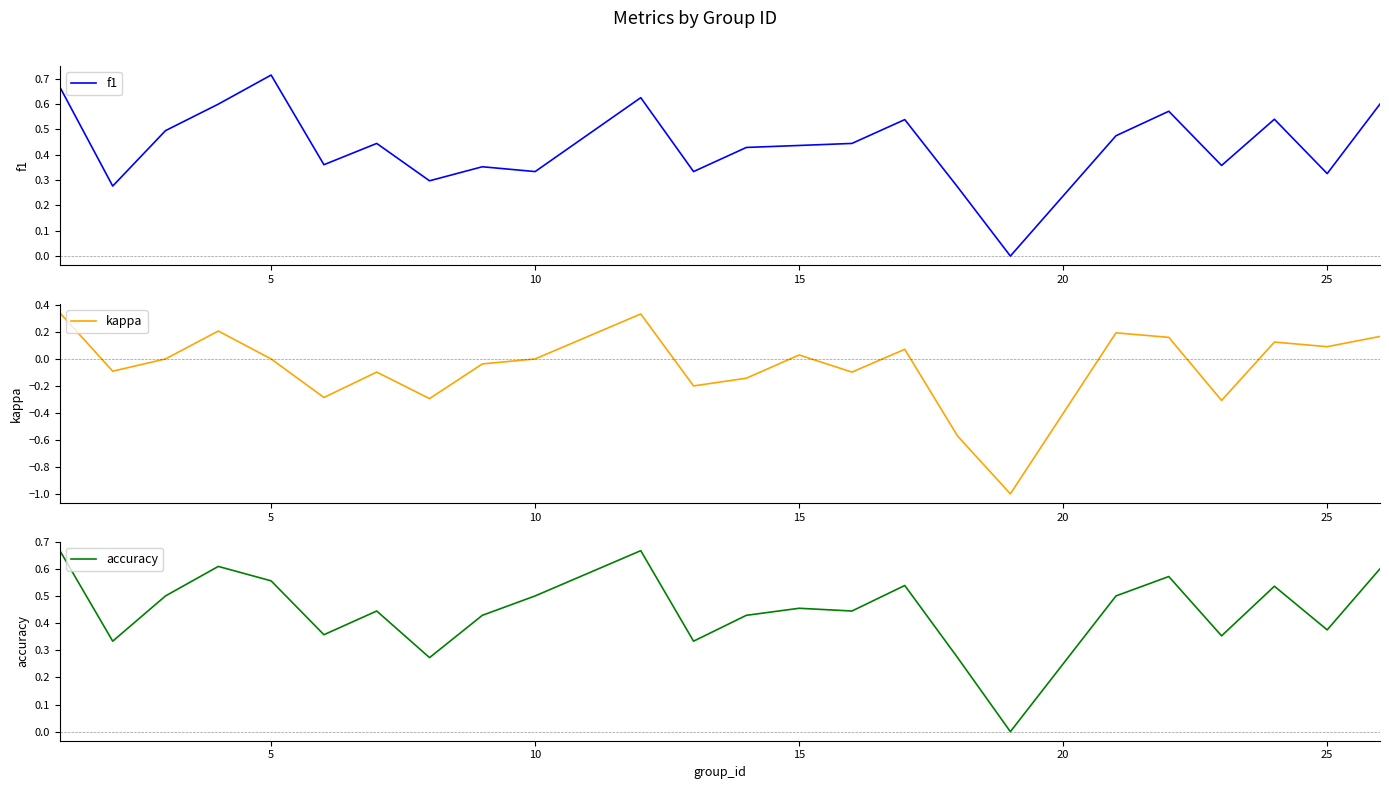

Which category has the highest value in the f1 series?

5